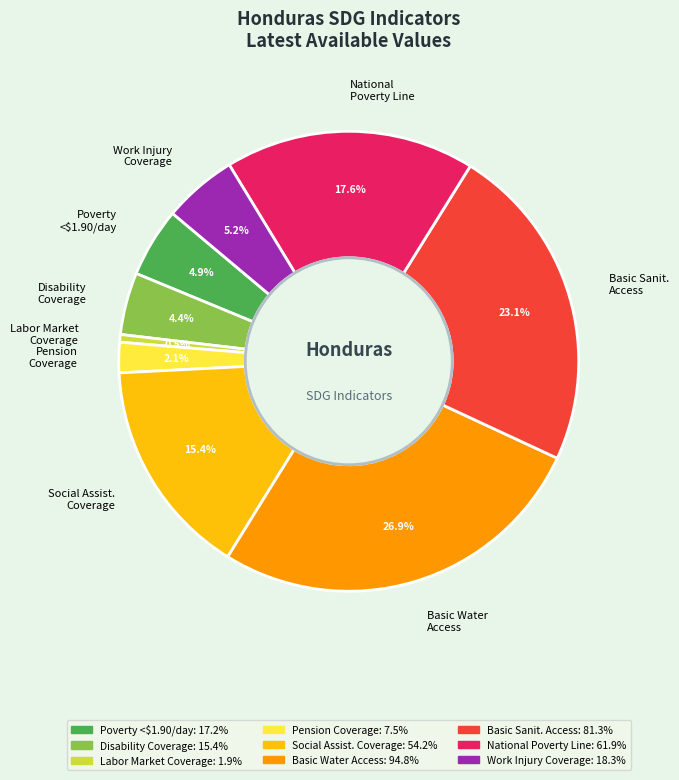

What is the largest slice in the pie chart?

Basic Water Access